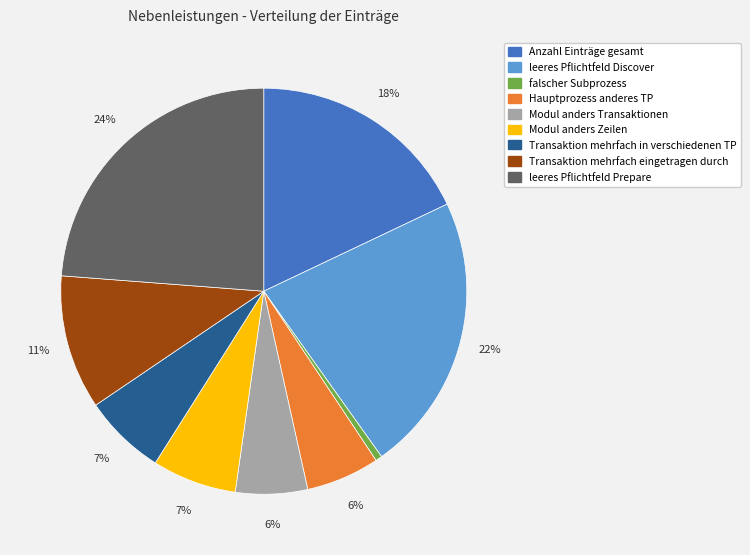

Do Anzahl Einträge gesamt and Modul anders Transaktionen together represent more than half of the pie?

No